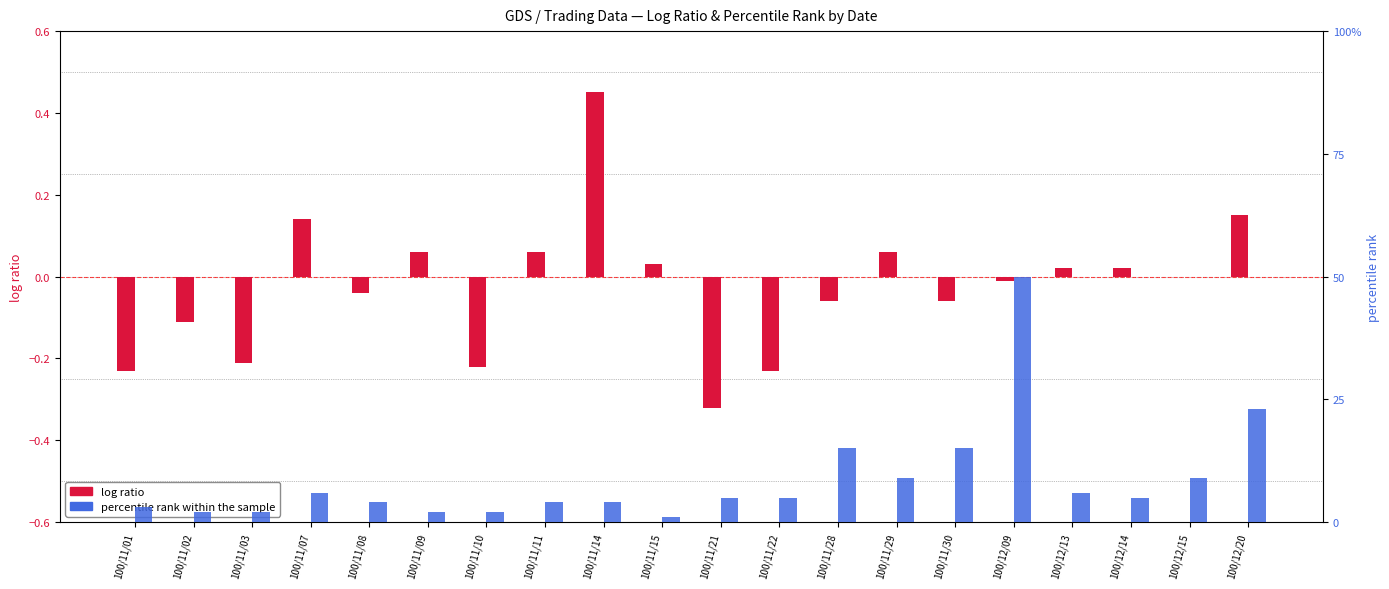

What is the sum of the log ratio values at 100/11/15 and 100/12/13?

0.1